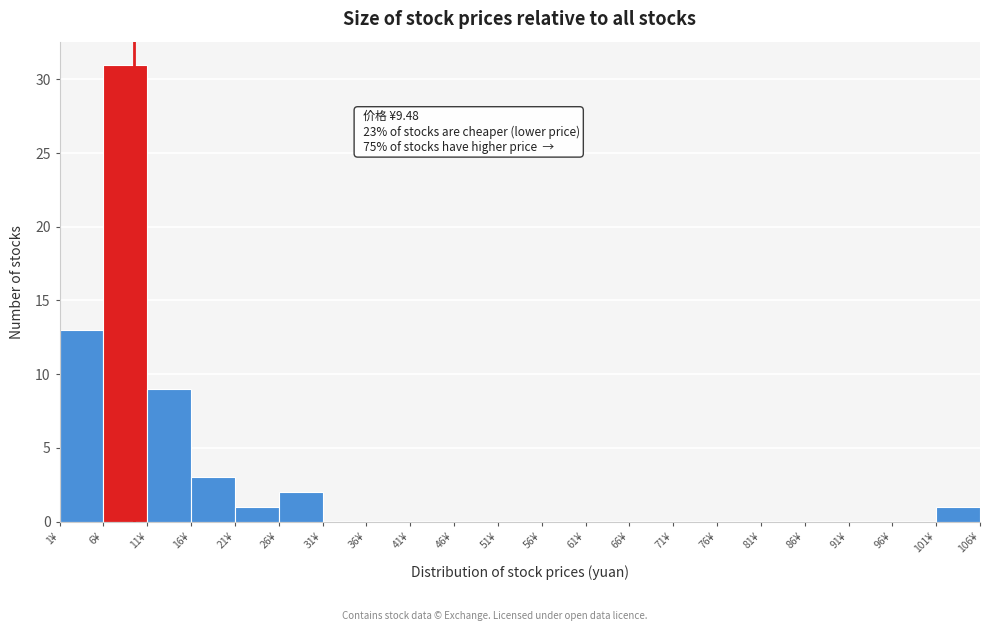

Over which range of the x-axis is the bar tallest?

6 to 11